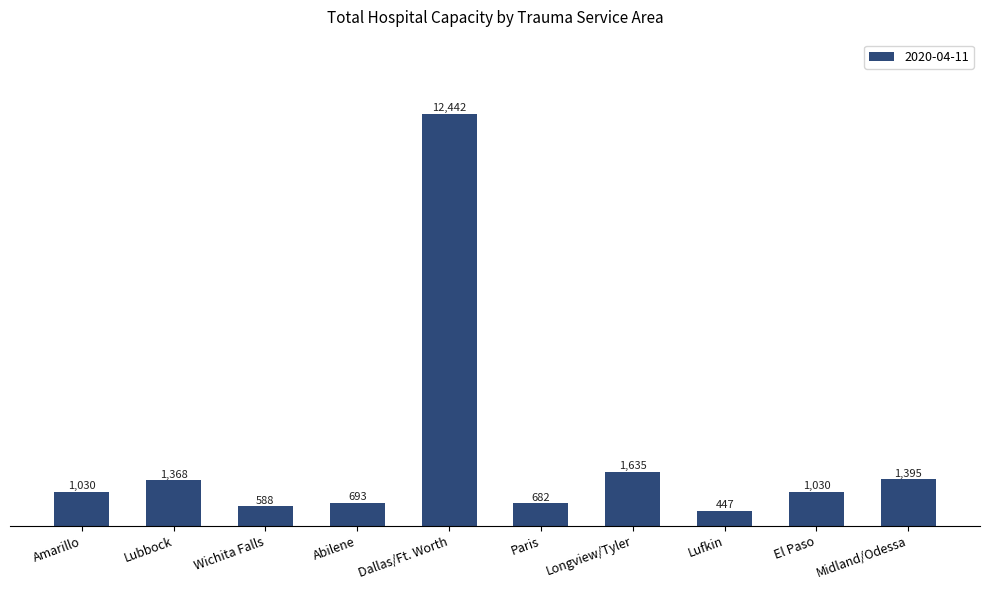

The chart shows a value of 1395 at Midland/Odessa. True or false?

True